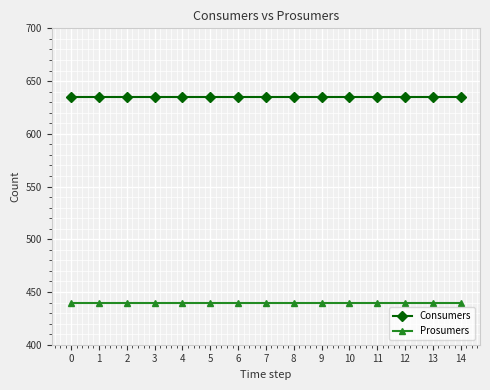

Rank the series by their average value, from highest to lowest.

Consumers, Prosumers